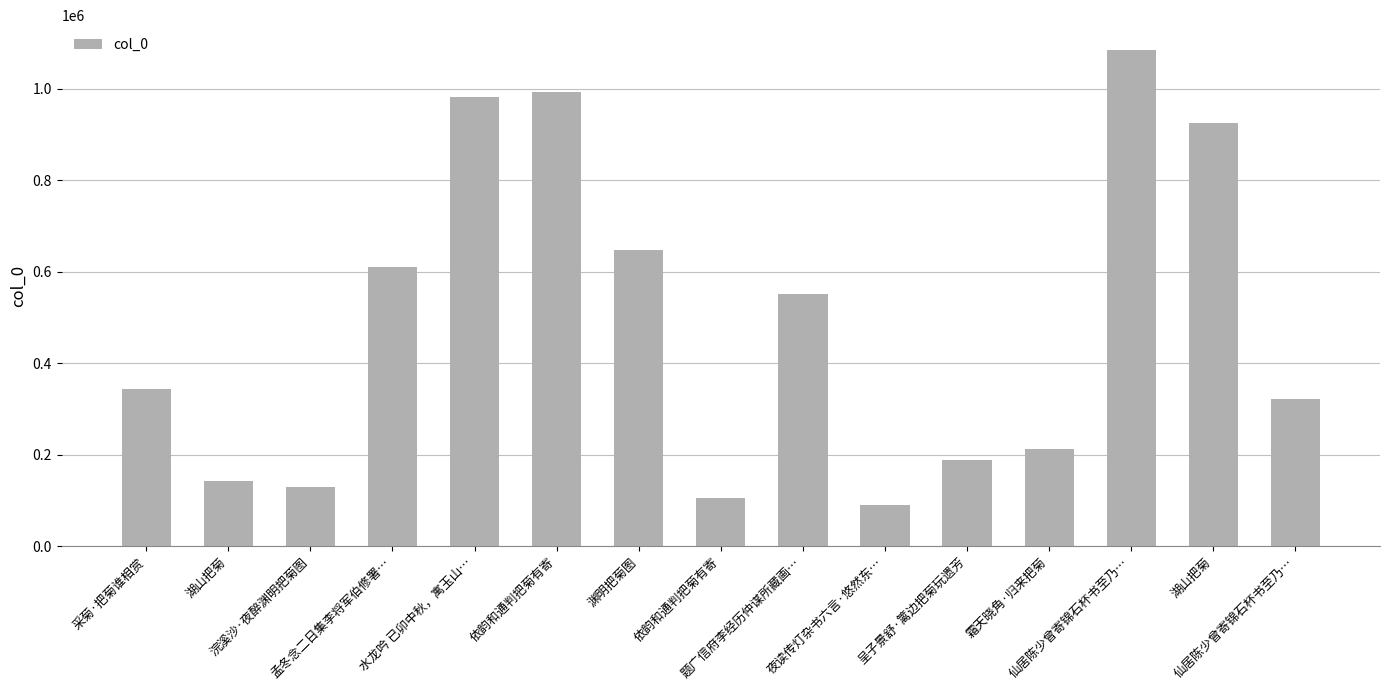

How many distinct data groups are displayed?

1